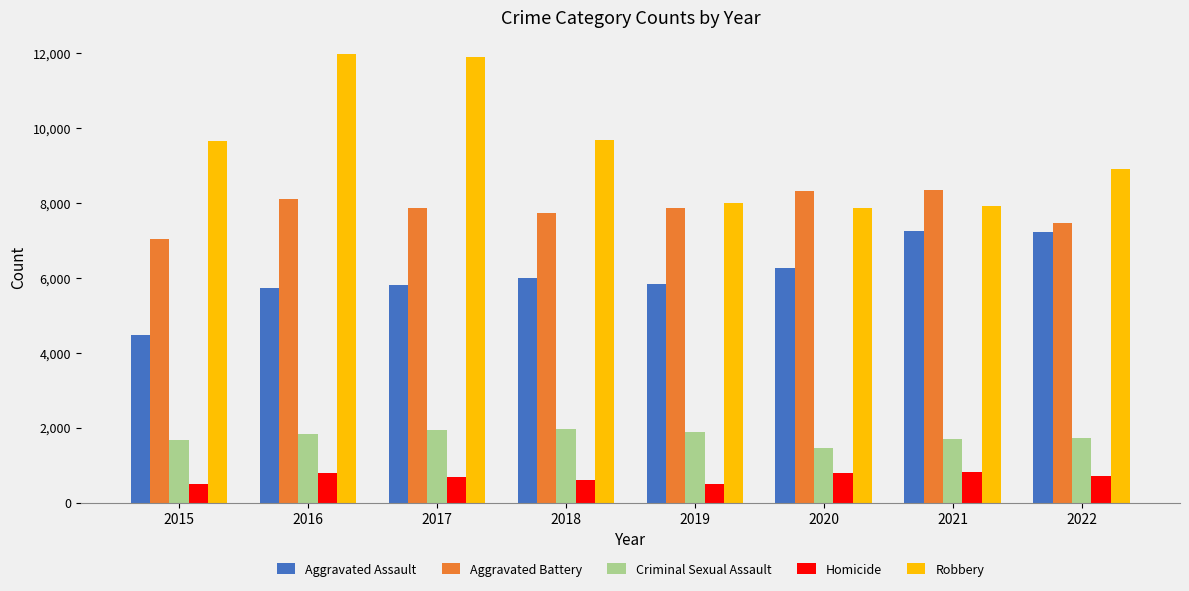

What is the spread (max minus min) of values at 2016?

11174